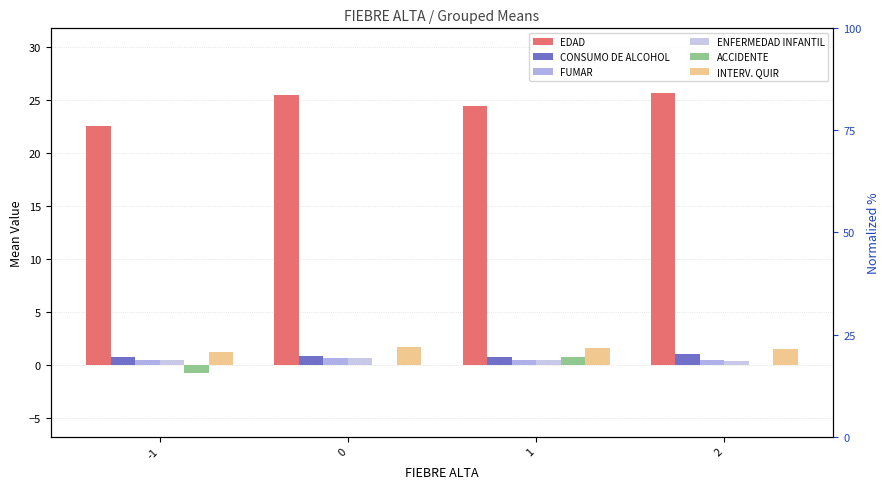

Does the chart contain stacked bars?

No